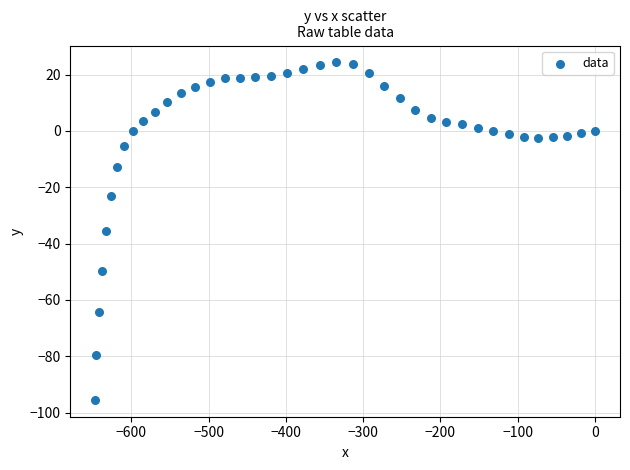

What is the range of X values (max minus min)?

646.5